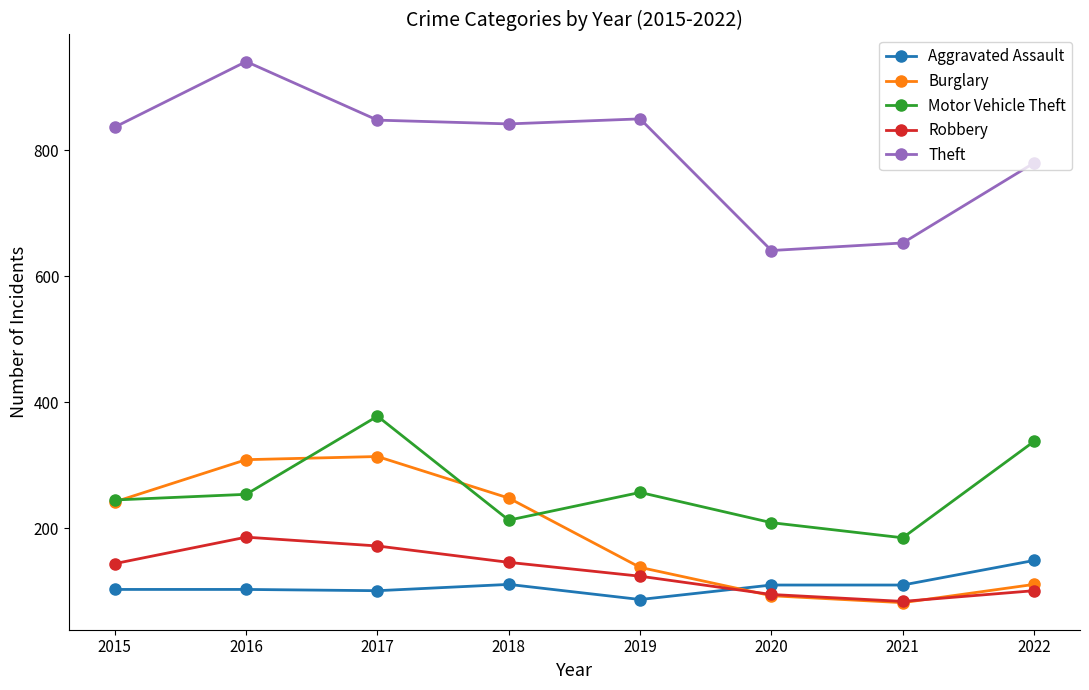

What is the difference between the maximum and minimum values in the Motor Vehicle Theft series?

193